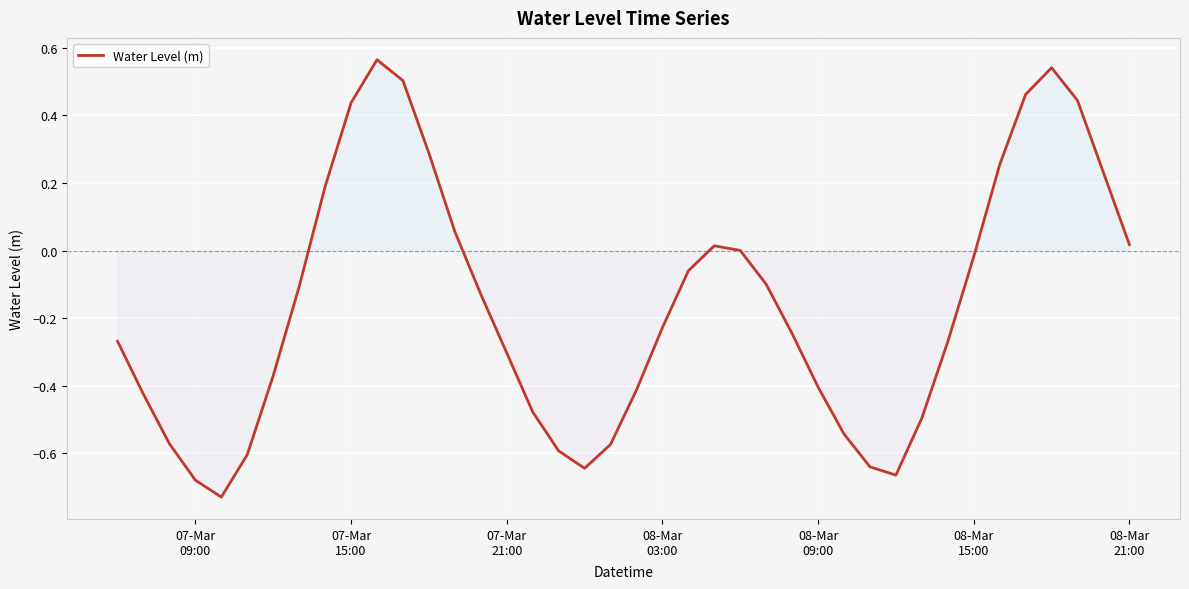

What is the difference between the maximum and minimum values?

1.3